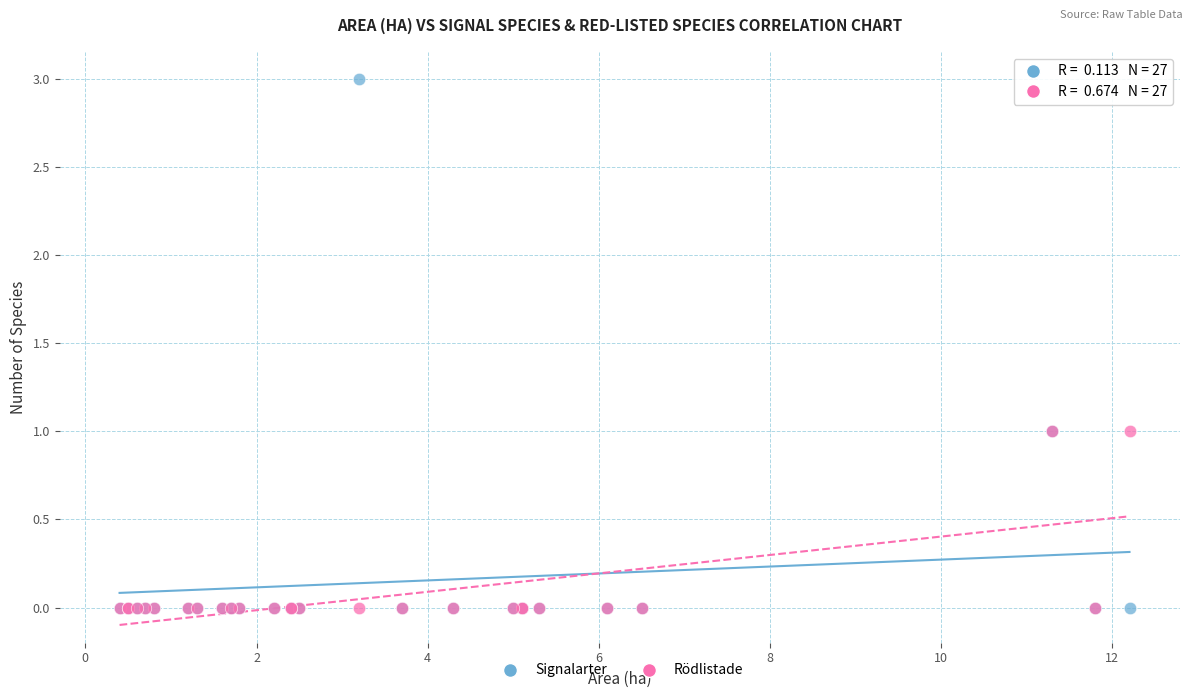

Which series has the widest spread of Y values?

Signalarter